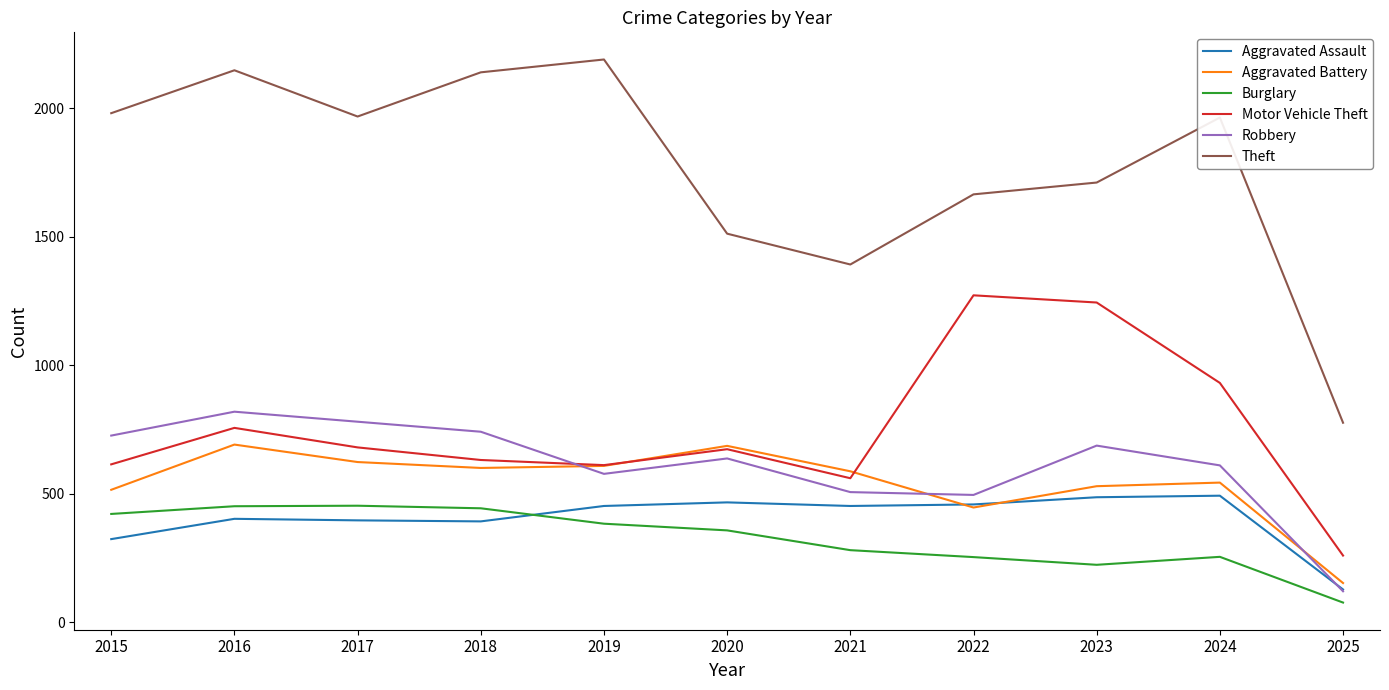

Where is the first local minimum for Motor Vehicle Theft?

2019